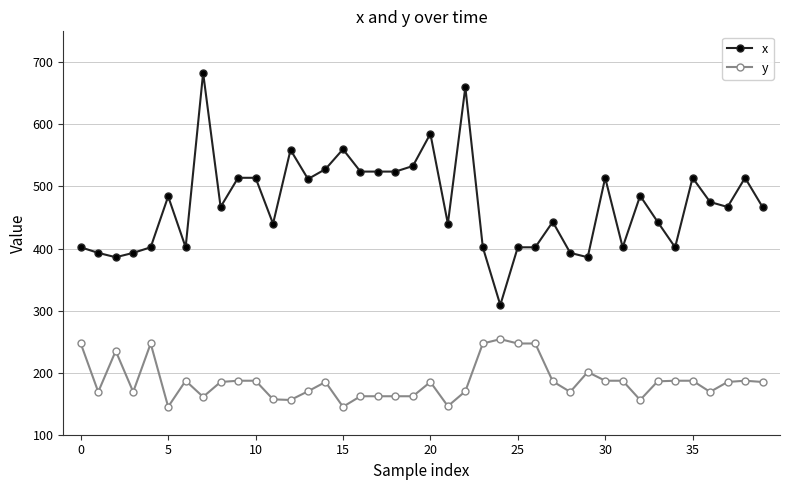

Rank the series by their average value, from highest to lowest.

x, y